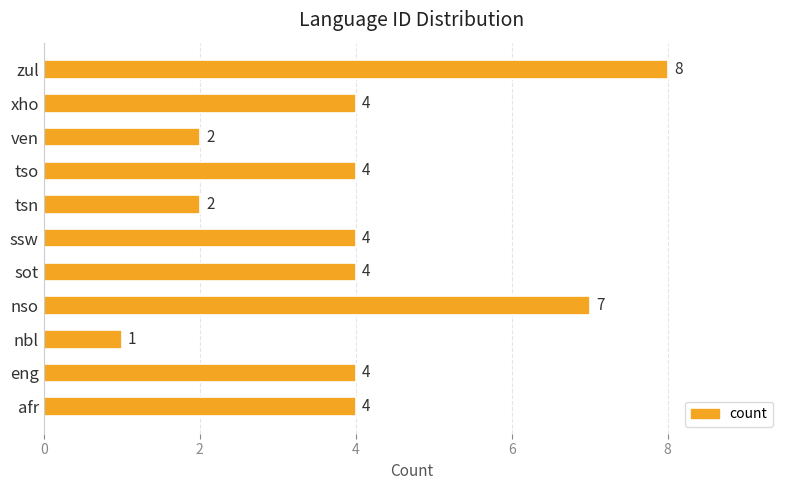

Are the bars grouped side by side (vs. stacked)?

No